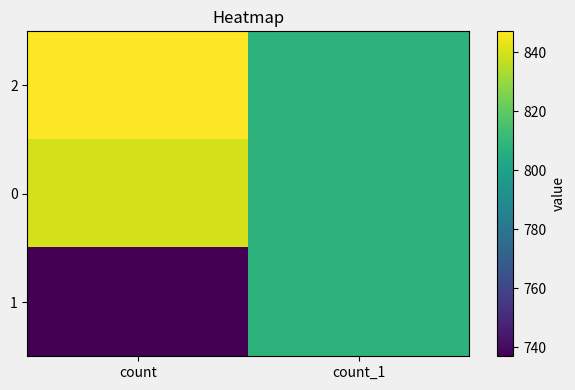

At how many categories does at least one series exceed 753?

2